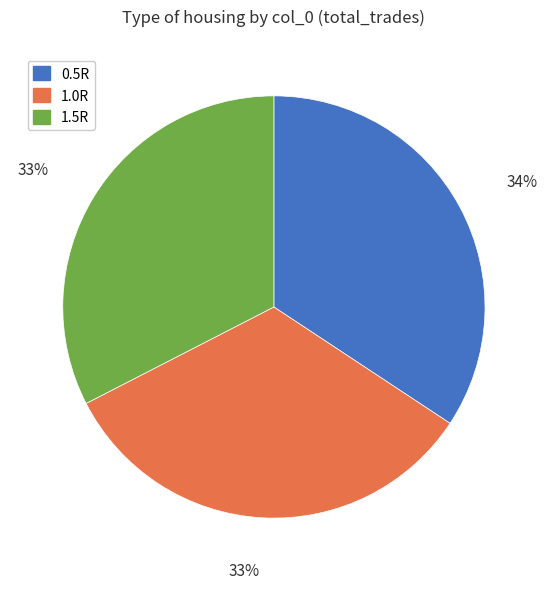

Combined, do 1.5R and 1.0R account for over 50%?

Yes